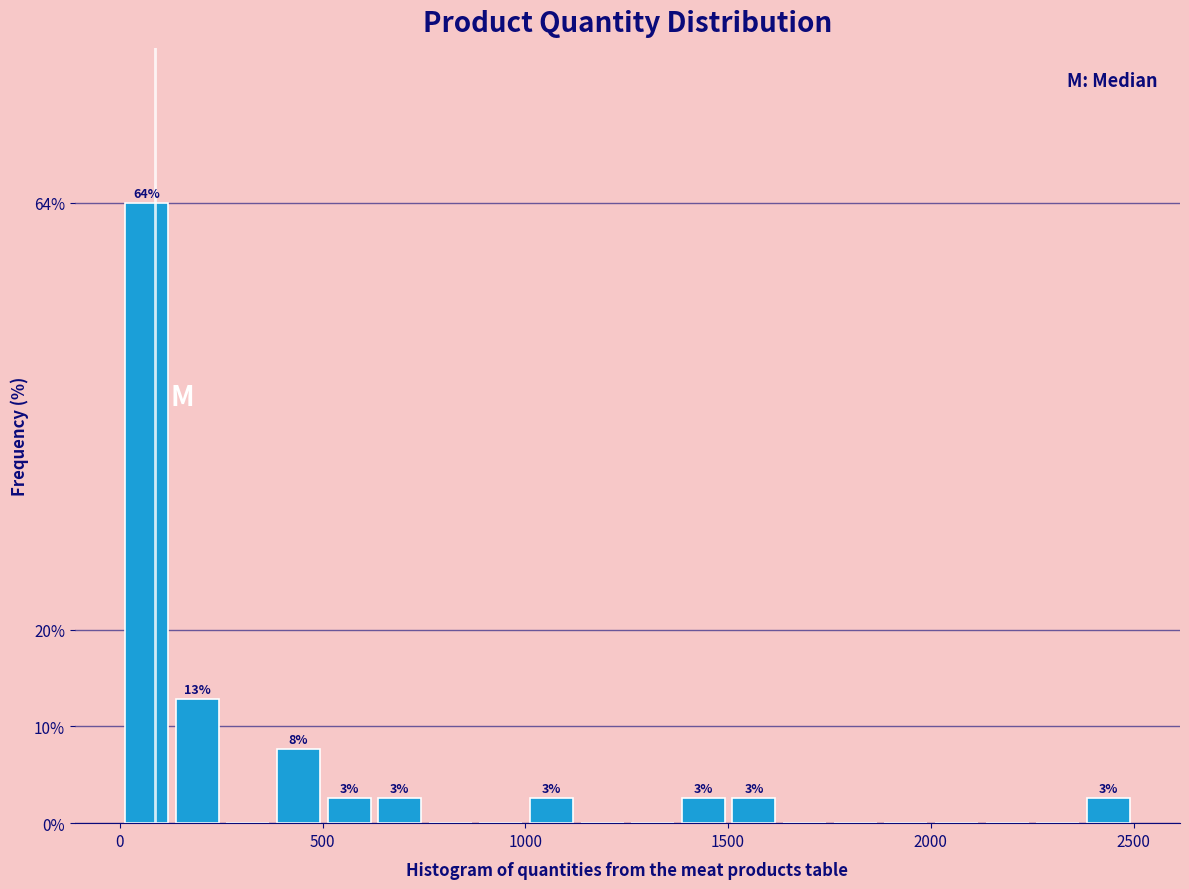

Around what value on the x-axis is the tallest bar? Give the approximate position of its centre, as read against the axis.

50